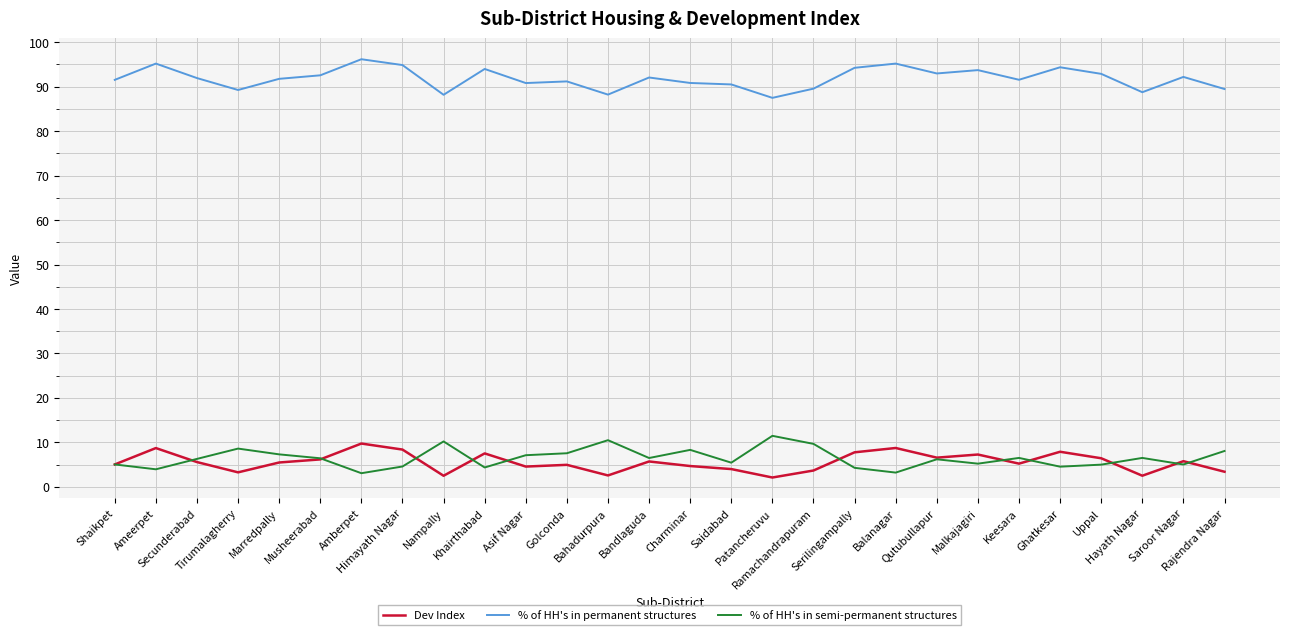

True or false: % of HH's in semi-permanent structures and % of HH's in permanent structures intersect in this chart.

False